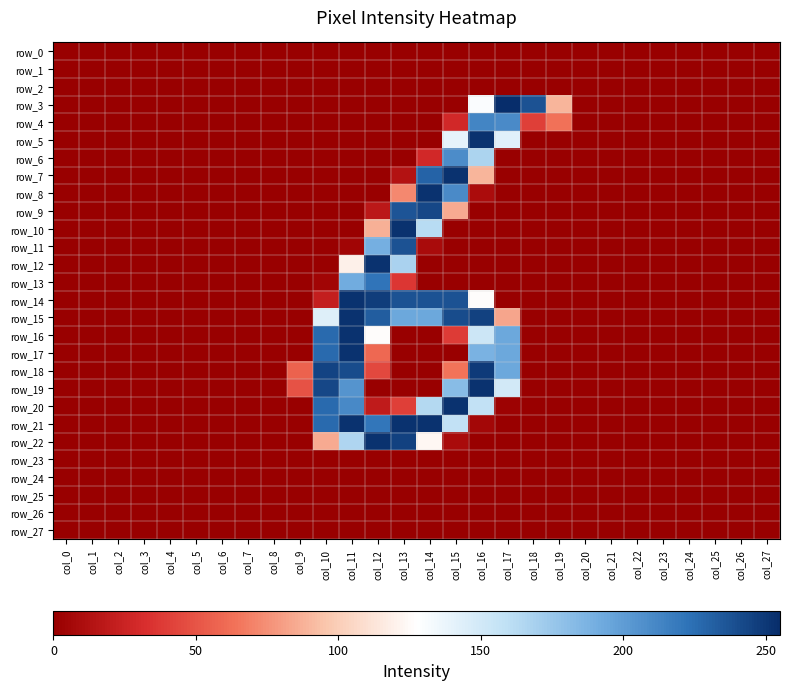

Which has a higher value, col_7 or col_14?

col_7